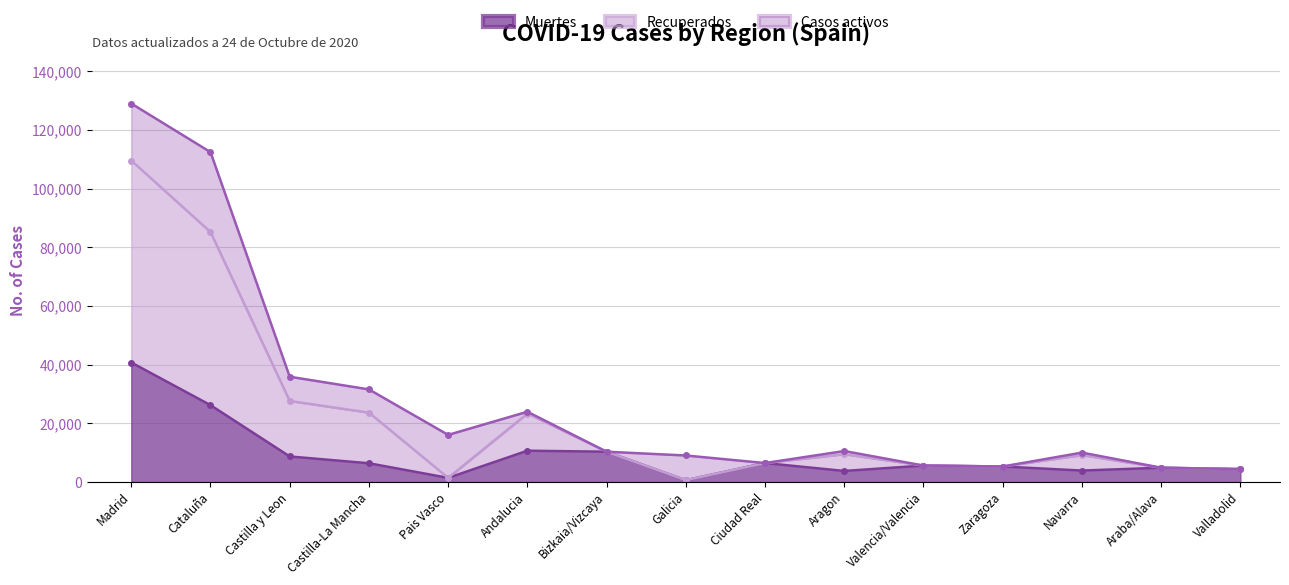

At how many categories does at least one series exceed 20880?

5